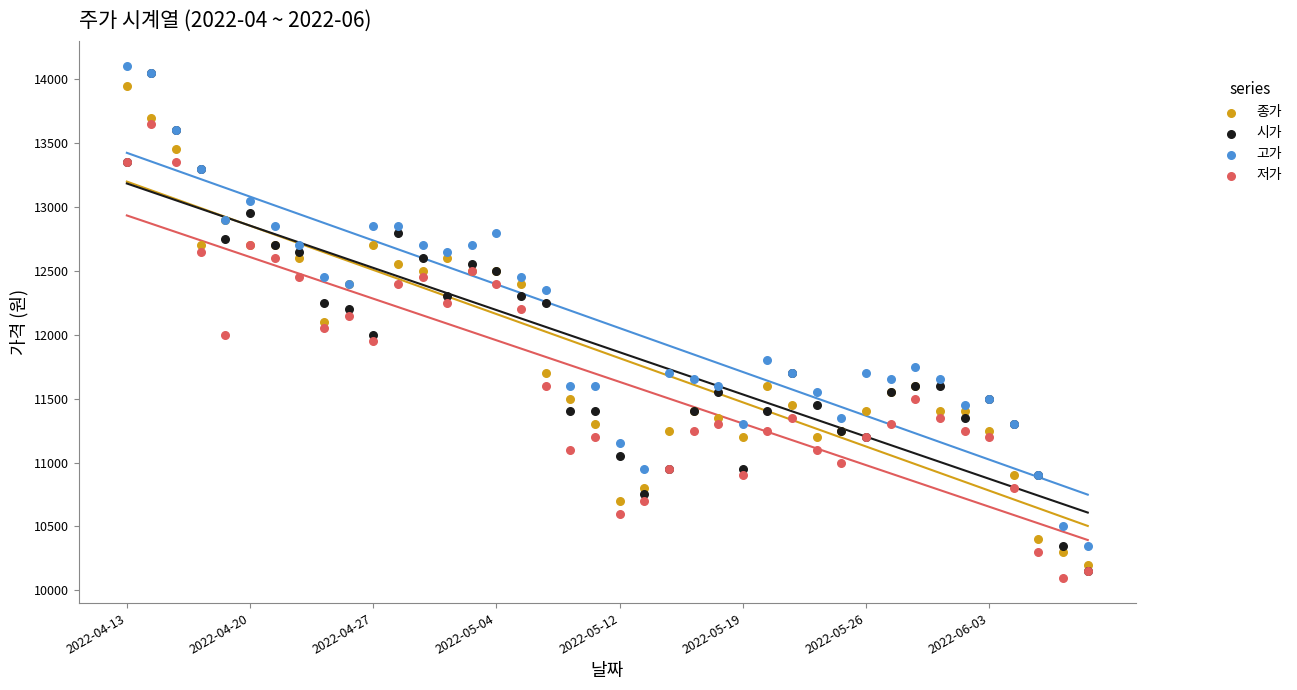

What are all the series names shown in the legend?

종가, 시가, 고가, 저가